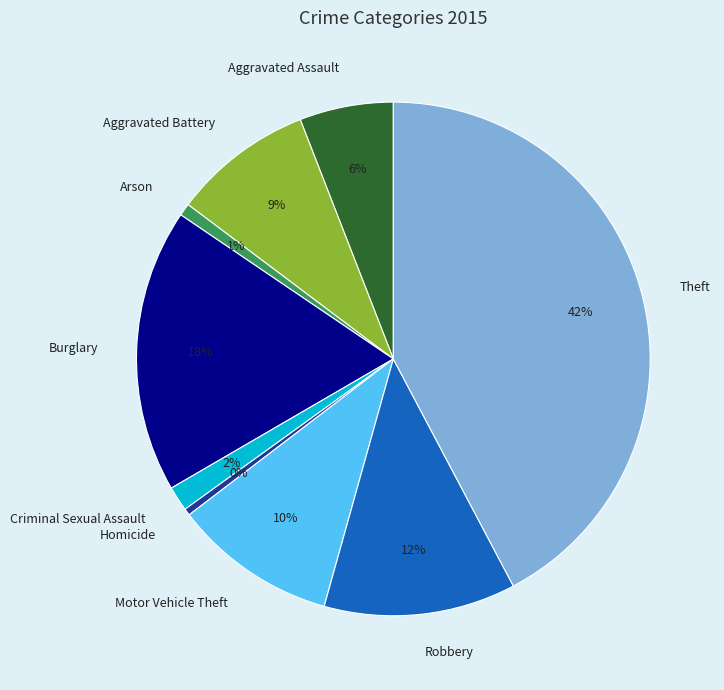

Is the sum of Motor Vehicle Theft and Homicide greater than half?

No